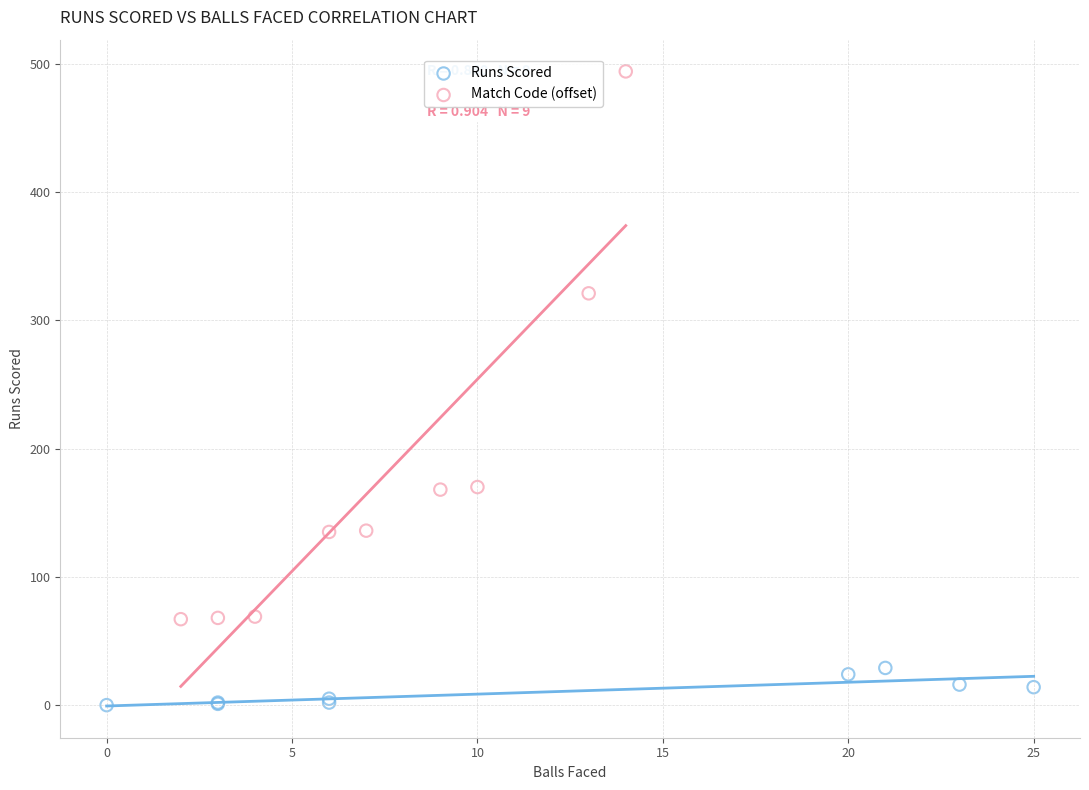

Which series has the largest Y range (max minus min)?

Match Code (offset)